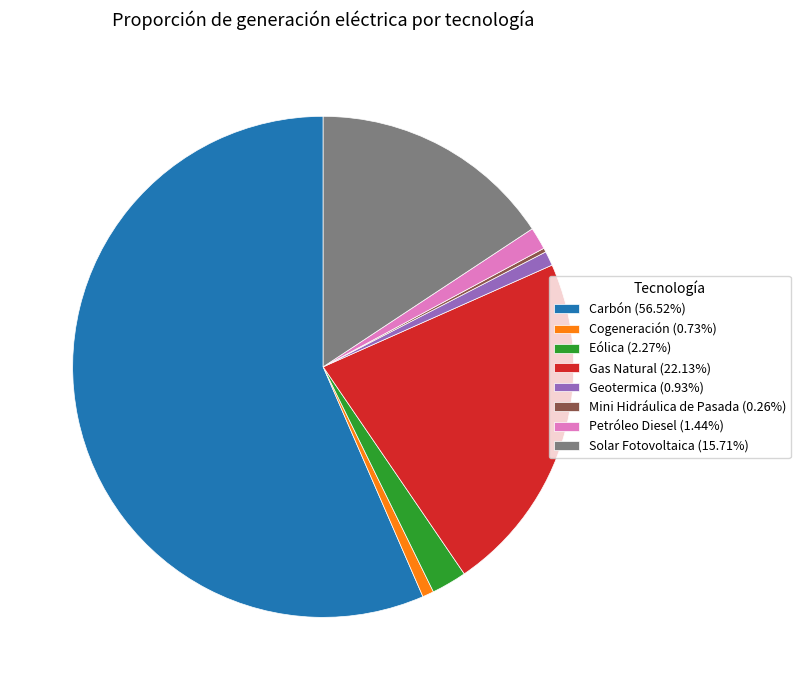

Is Petróleo Diesel (1.44%) the majority of the pie?

No